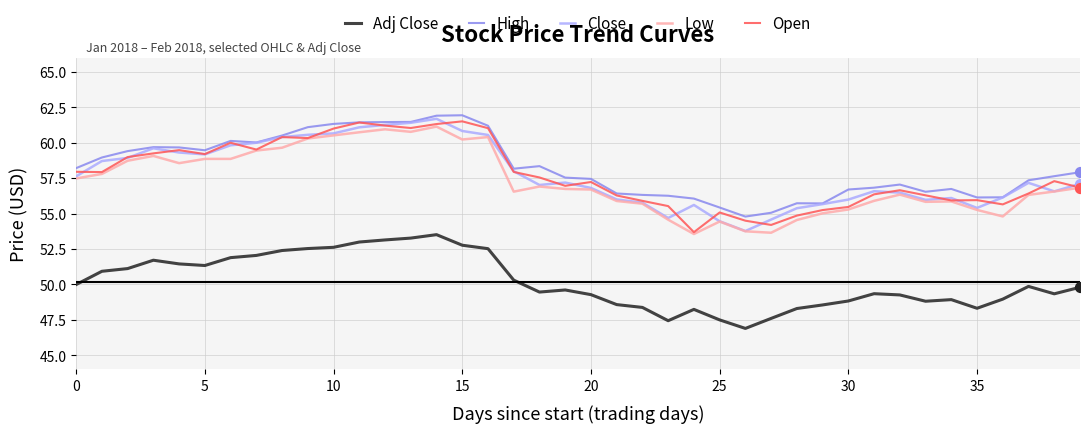

What is the lowest value of the Low series?

53.6